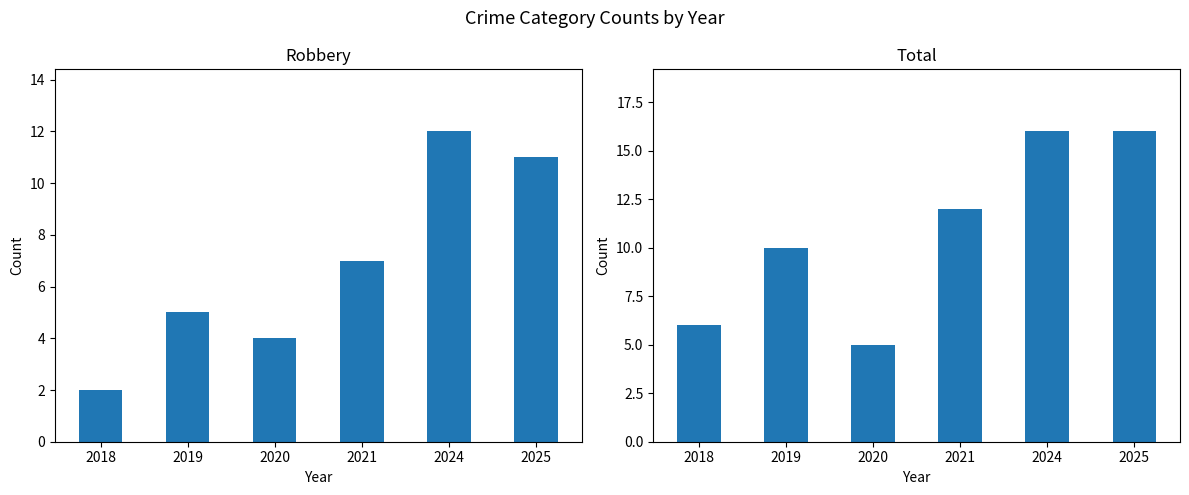

Which series changed the most between 2020 and 2021?

Total